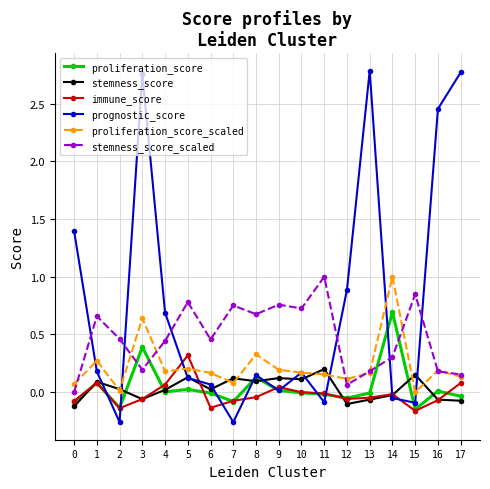

Where do prognostic_score and proliferation_score first cross each other?

1 and 2